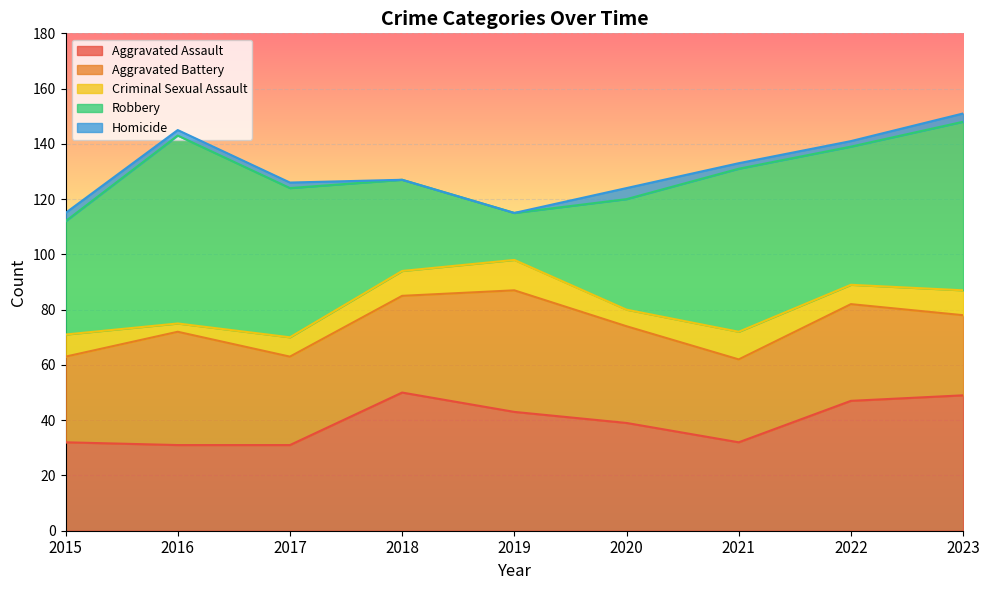

At how many categories does at least one series exceed 64?

1